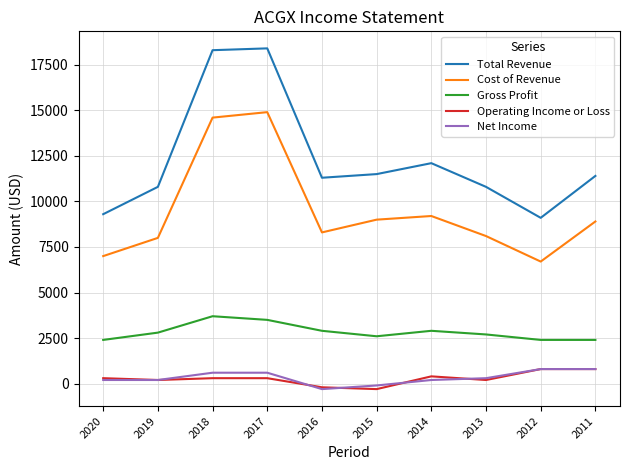

How many lines are shown in the chart?

5